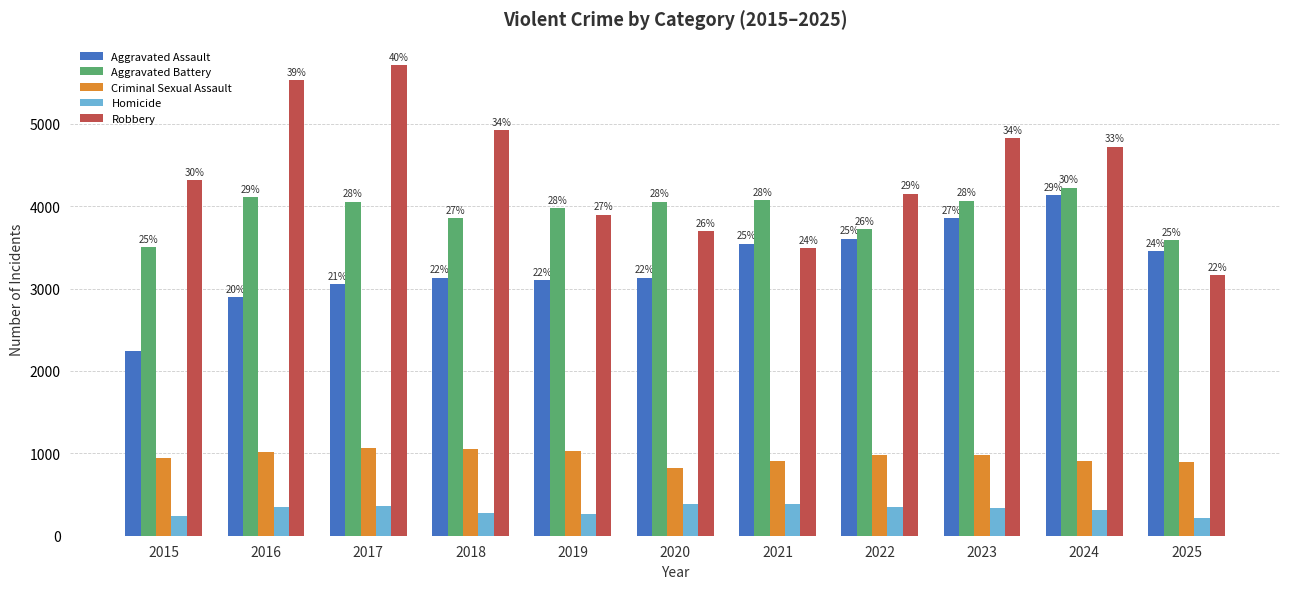

What are all the series names shown in the legend?

Aggravated Assault, Aggravated Battery, Criminal Sexual Assault, Homicide, Robbery